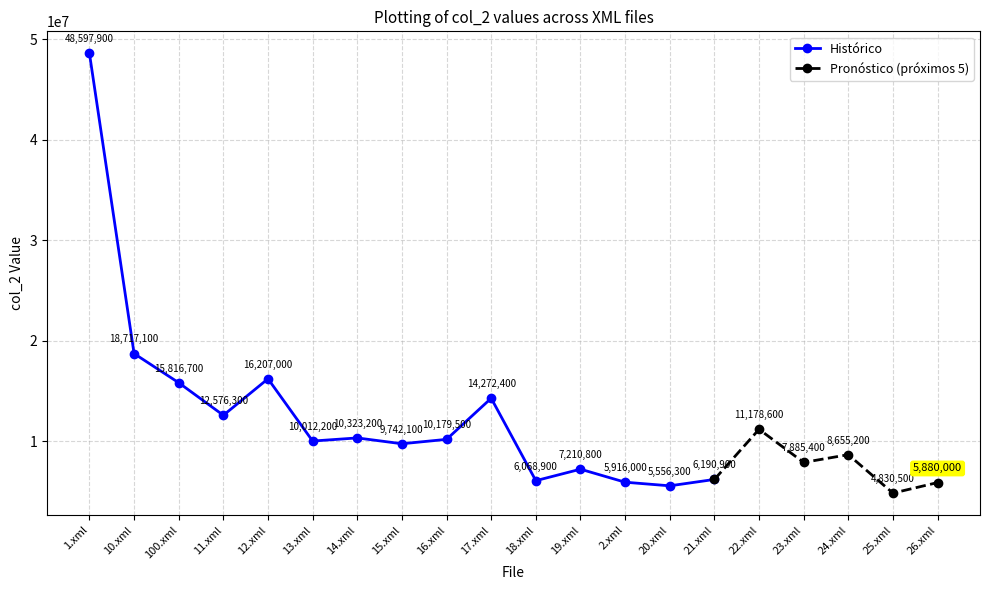

Reading right to left, extract all data points from this chart.

26.xml=5880000	25.xml=4830500	24.xml=8655200	23.xml=7885400	22.xml=11178600	21.xml=6190900	20.xml=5556300	2.xml=5916000	19.xml=7210800	18.xml=6068900	17.xml=14272400	16.xml=10179500	15.xml=9742100	14.xml=10323200	13.xml=10012200	12.xml=16207000	11.xml=12576300	100.xml=15816700	10.xml=18717100	1.xml=48597900